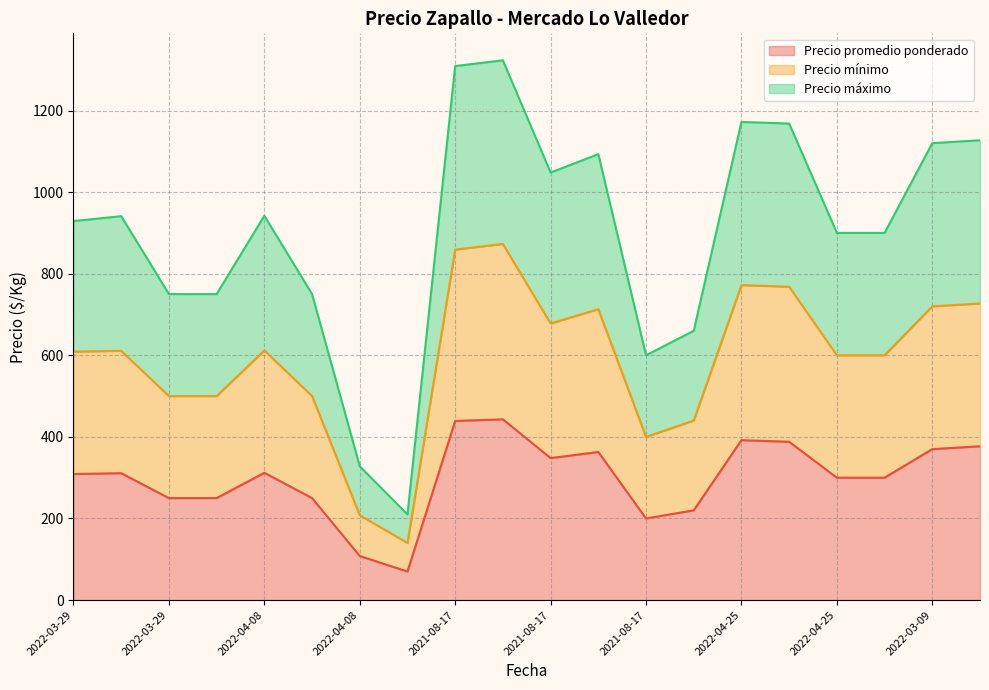

Where is Precio máximo nearest to the value 766?

2022-03-29